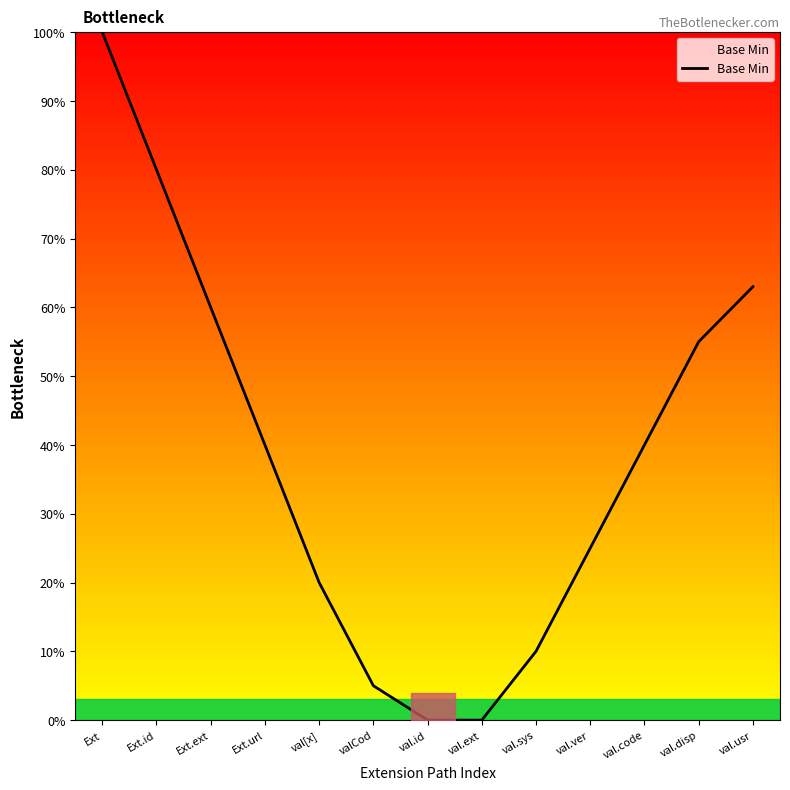

True or false: there are more than 1 points higher than both neighbors.

False